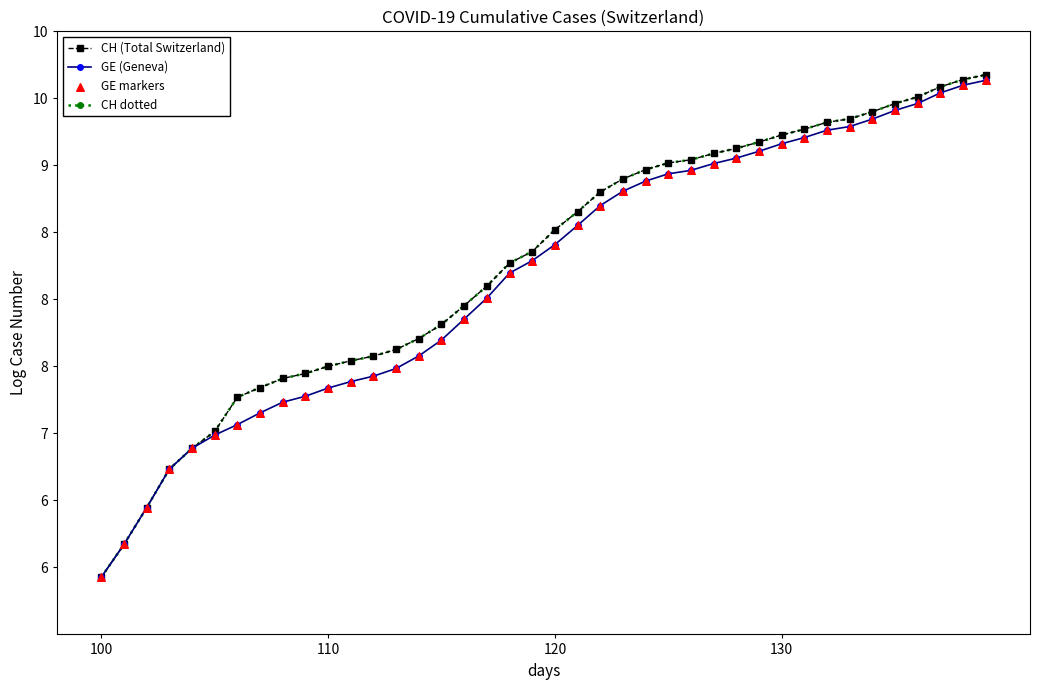

At how many categories does at least one series exceed 8?

23